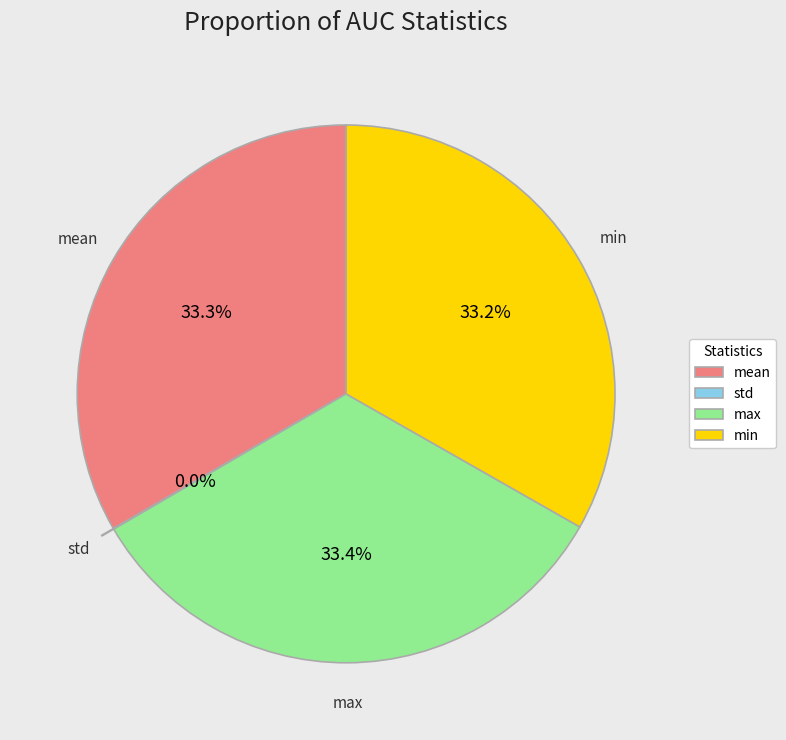

Combined, do min and max account for over 50%?

Yes